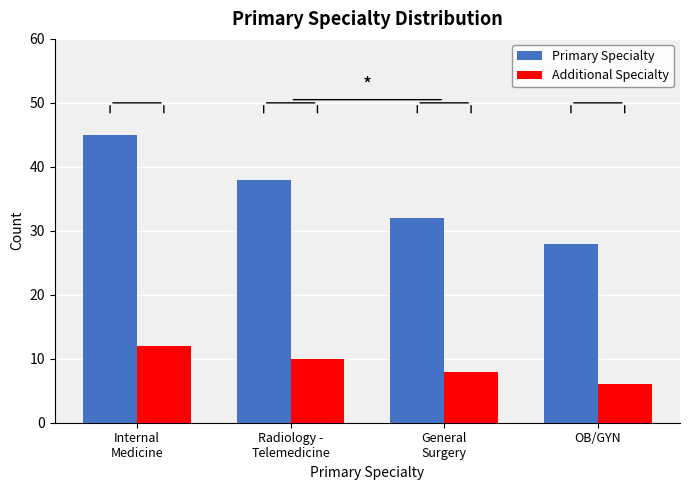

Reading left to right, transcribe all the data shown in this chart.

Primary Specialty: 45	38	32	28
Additional Specialty: 12	10	8	6